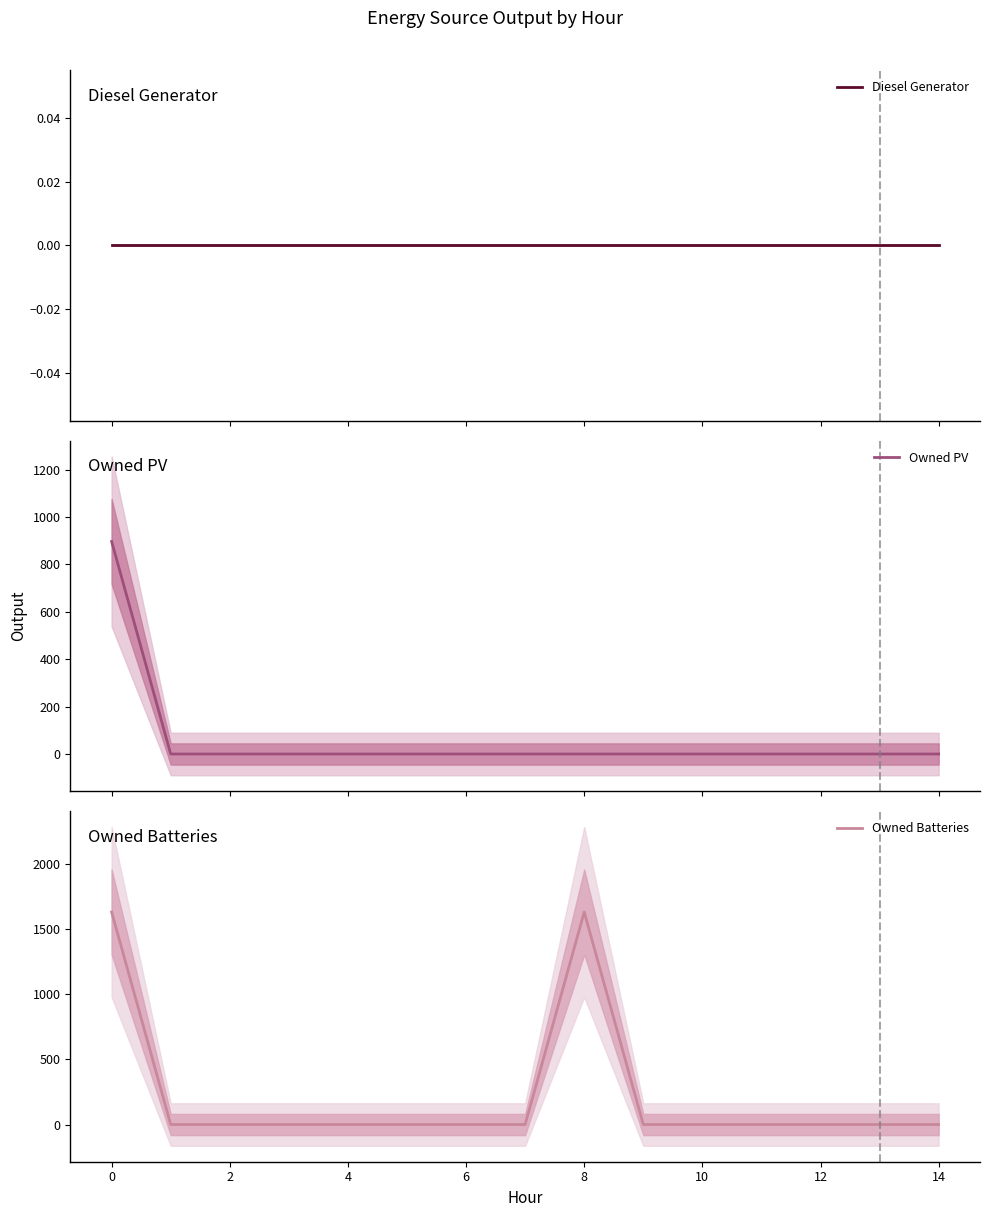

The Owned Batteries series shows 360.8 at 8. True or false?

False